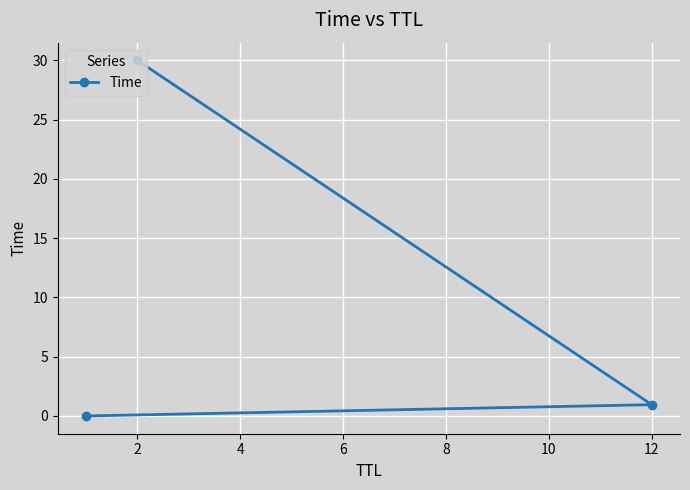

How many lines are shown in the chart?

1